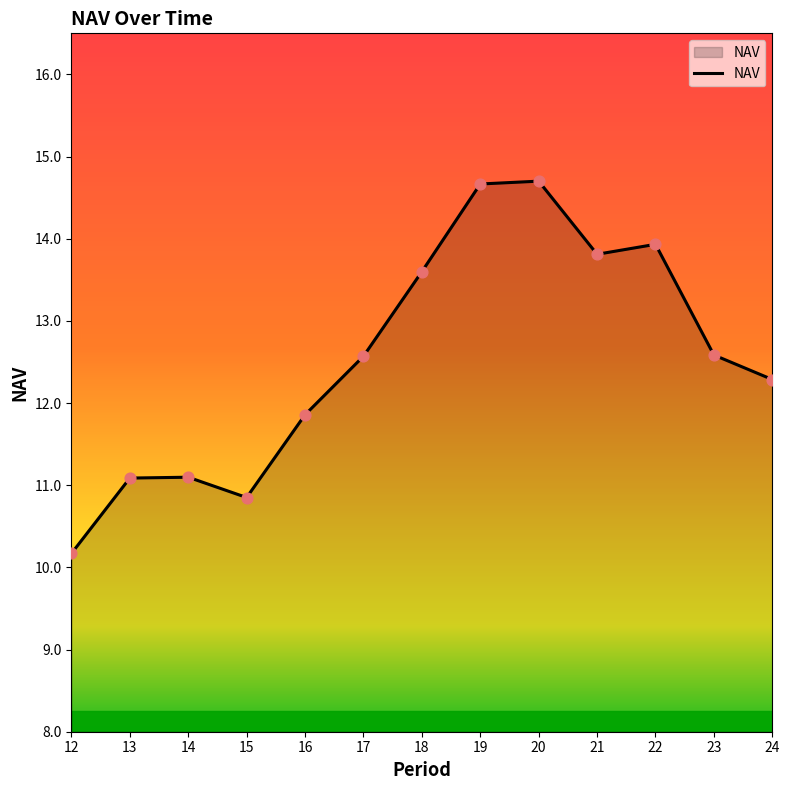

What is the change in value from 12 to 13?

+0.9